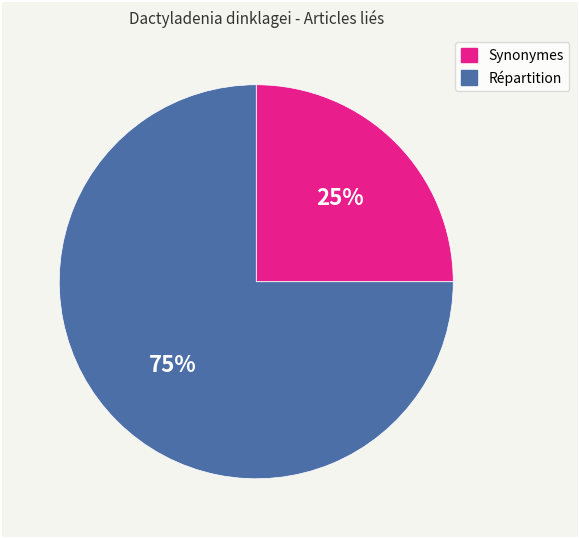

Is the sum of Synonymes and Répartition greater than half?

Yes